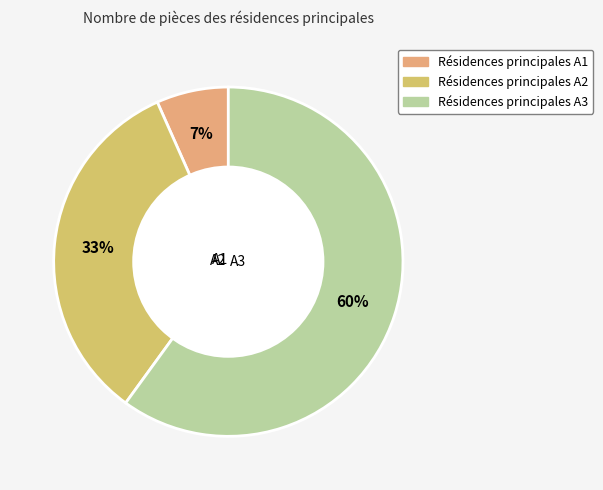

To the nearest percent, what is the average slice percentage?

33%